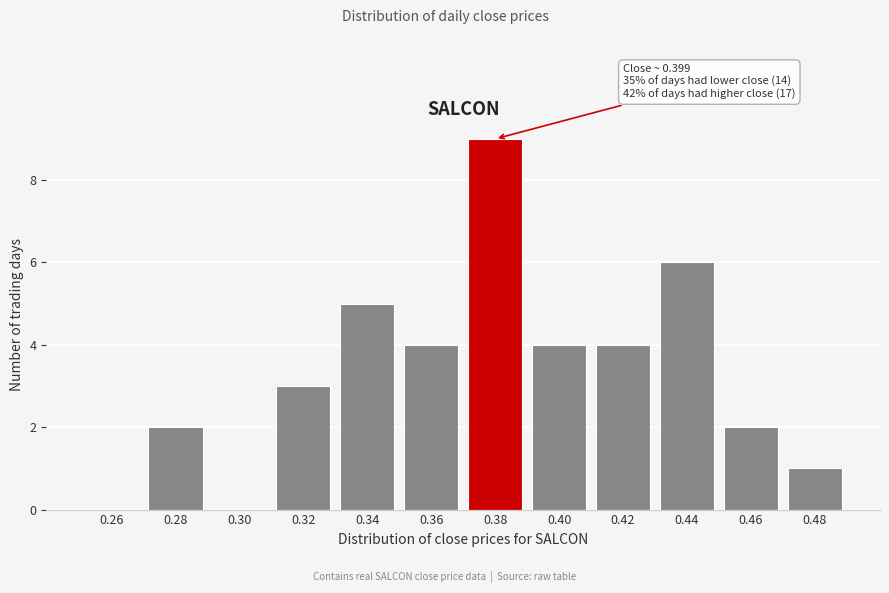

Reading left to right, transcribe all the data shown in this chart.

0.26=0	0.28=2	0.30=0	0.32=3	0.34=5	0.36=4	0.38=9	0.40=4	0.42=4	0.44=6	0.46=2	0.48=1